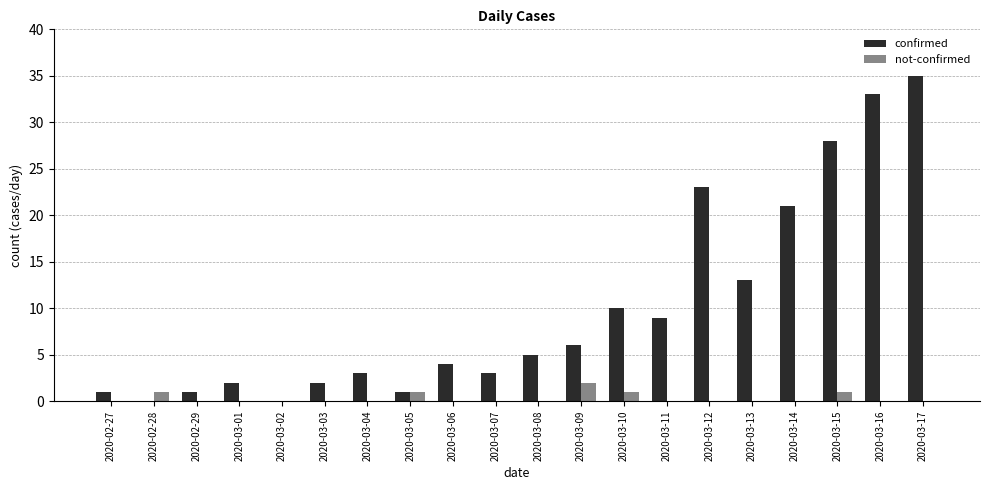

The confirmed series shows -24 at 2020-02-28. True or false?

False